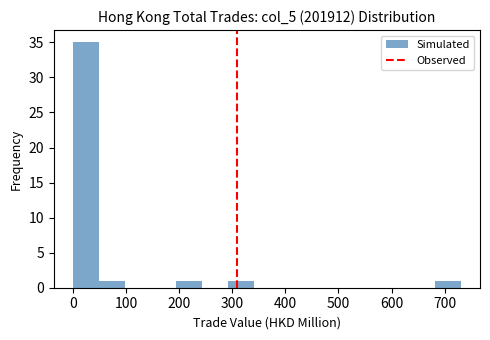

Reading left to right, list every bar in this chart as the range it spans on the x-axis followed by its height. Neither the bar edges nor the heights are printed on the chart, so give them approximately, as read against the axes.

0 to 50: 35
50 to 100: 1
100 to 150: 0
150 to 190: 0
190 to 240: 1
240 to 290: 0
290 to 340: 1
340 to 390: 0
390 to 440: 0
440 to 490: 0
490 to 540: 0
540 to 580: 0
580 to 630: 0
630 to 680: 0
680 to 730: 1